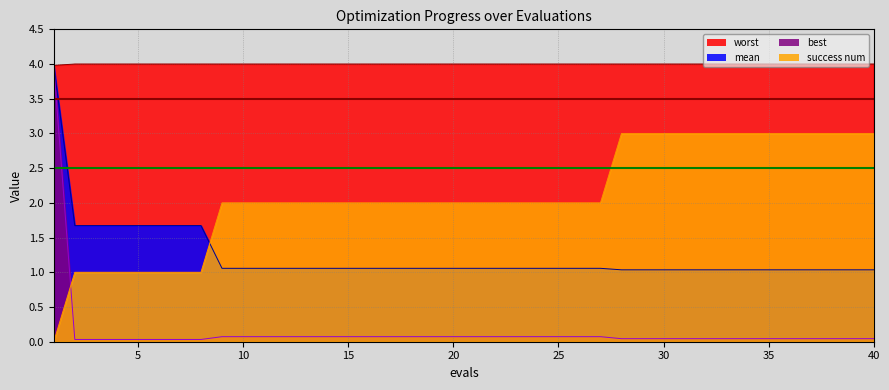

Which series has the largest range (max minus min)?

best